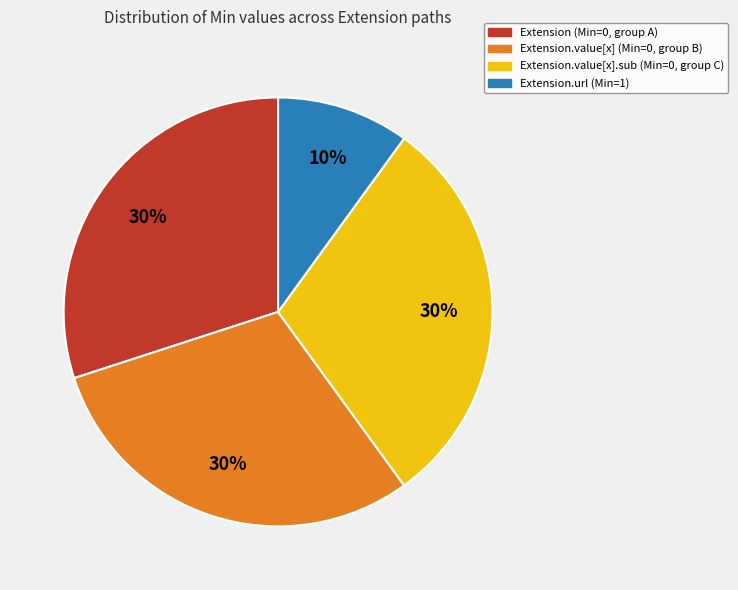

Does any single category account for the majority?

No